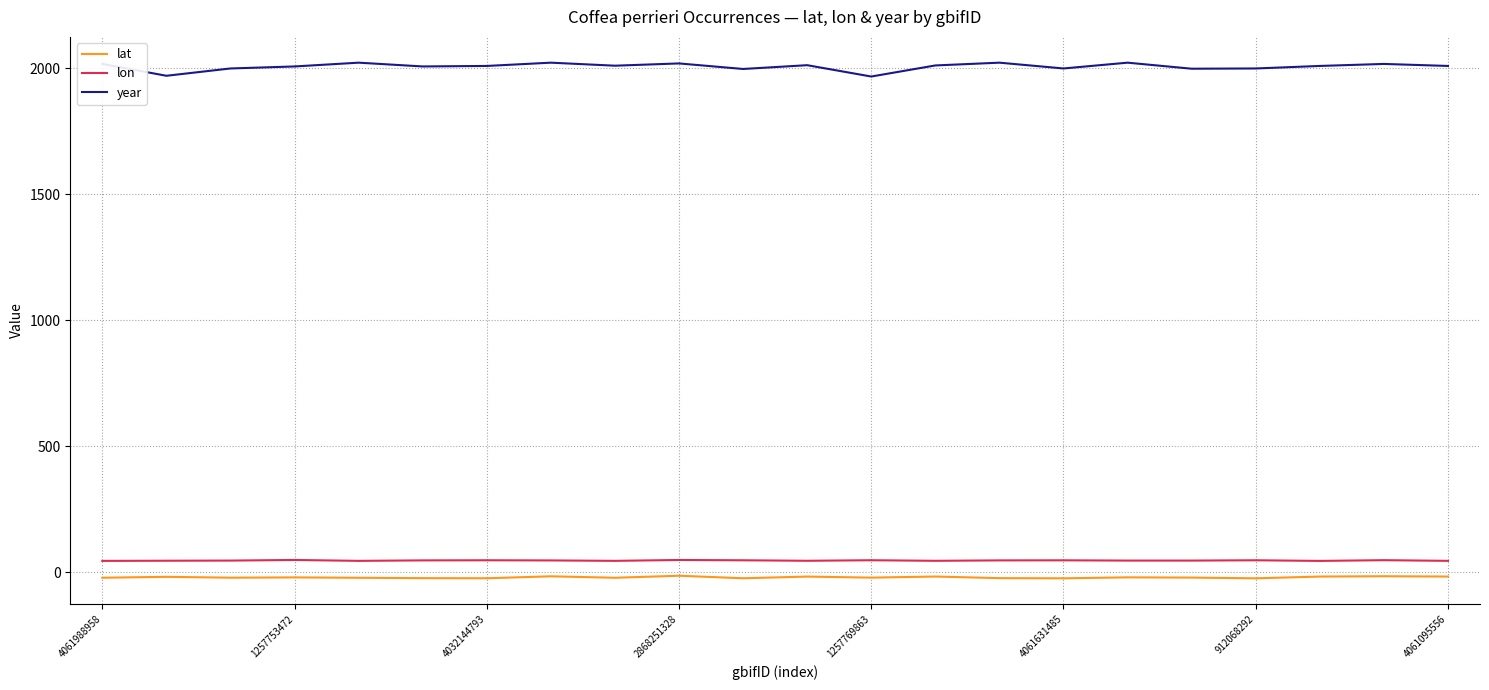

Which series has the largest range (max minus min)?

year